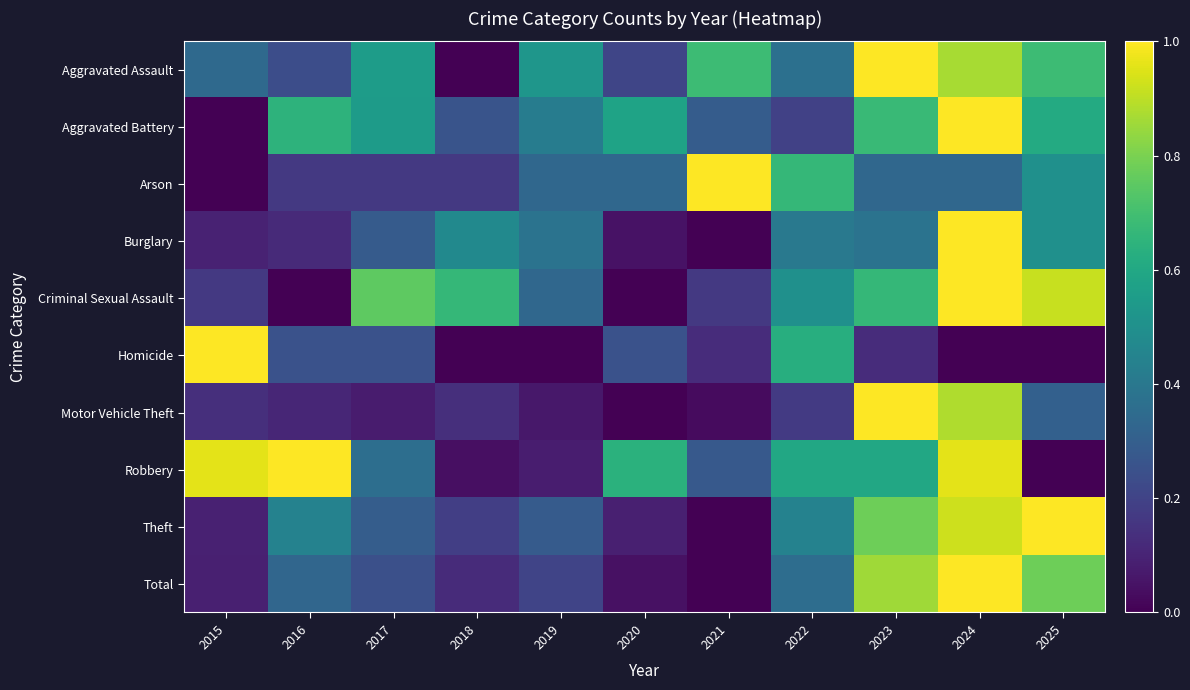

How many distinct data groups are displayed?

10